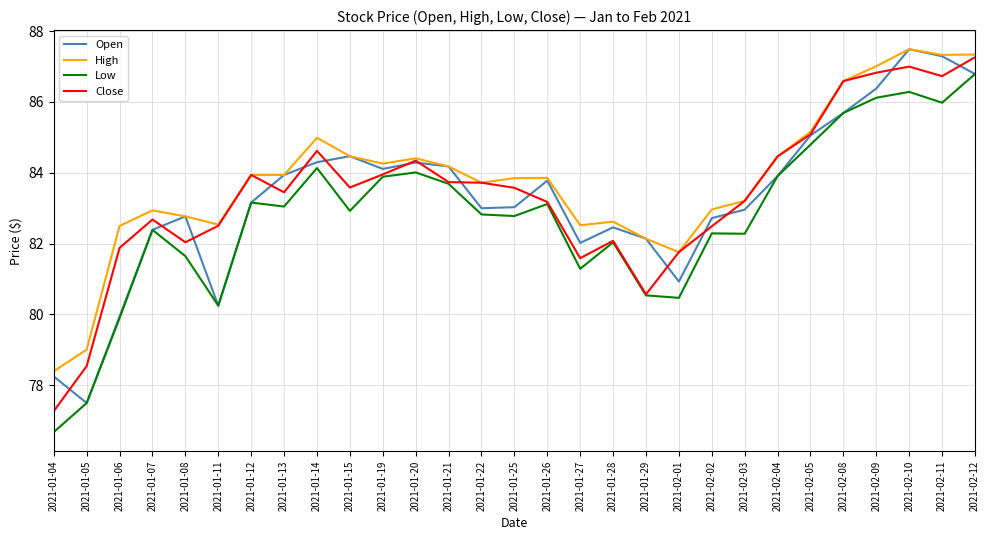

Is the value of Open at 2021-01-26 greater than the value of Close at 2021-01-27?

Yes